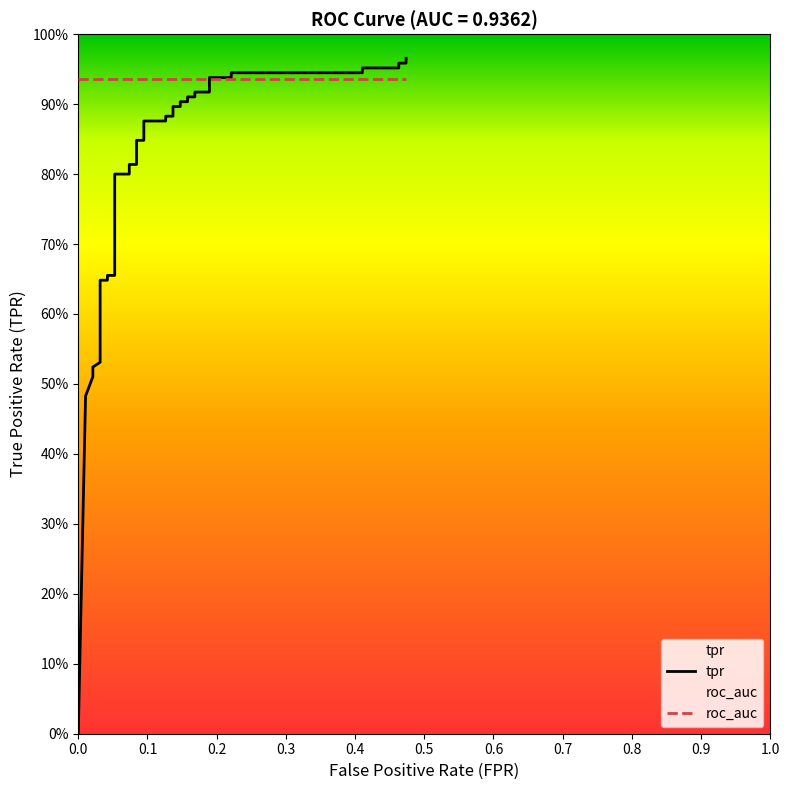

The chart shows a value of 1.5 at 36. True or false?

False